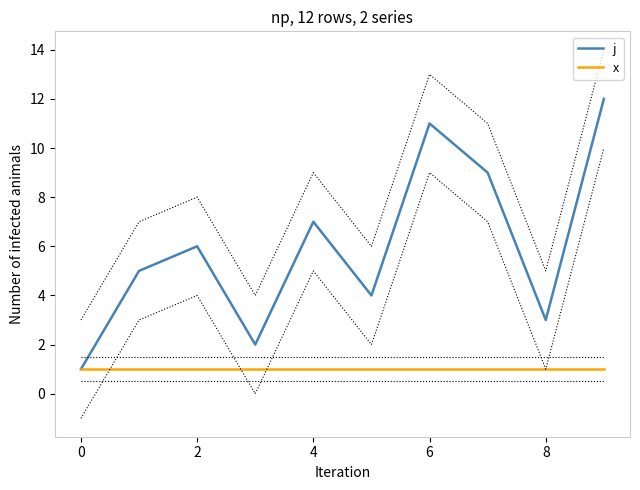

At 7, list the series in order from smallest to largest.

x, j